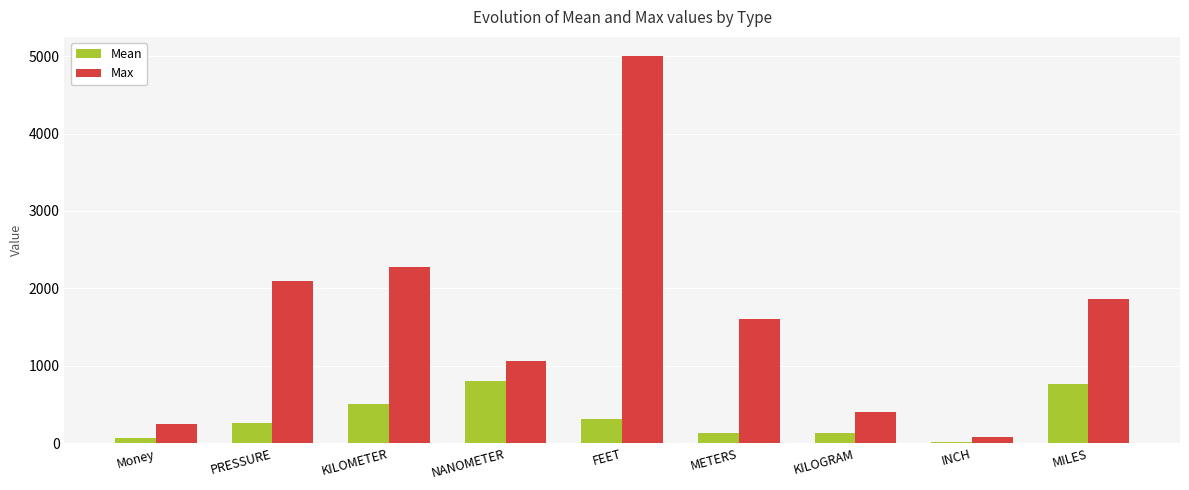

What is the average value of the Mean series?

330.5